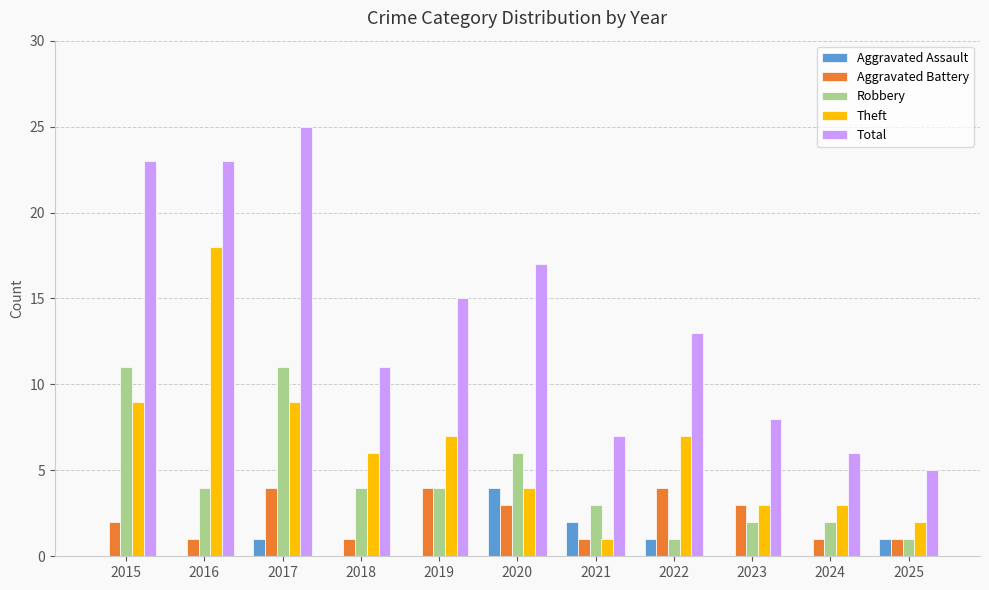

What is the total value across all series at 2021?

14